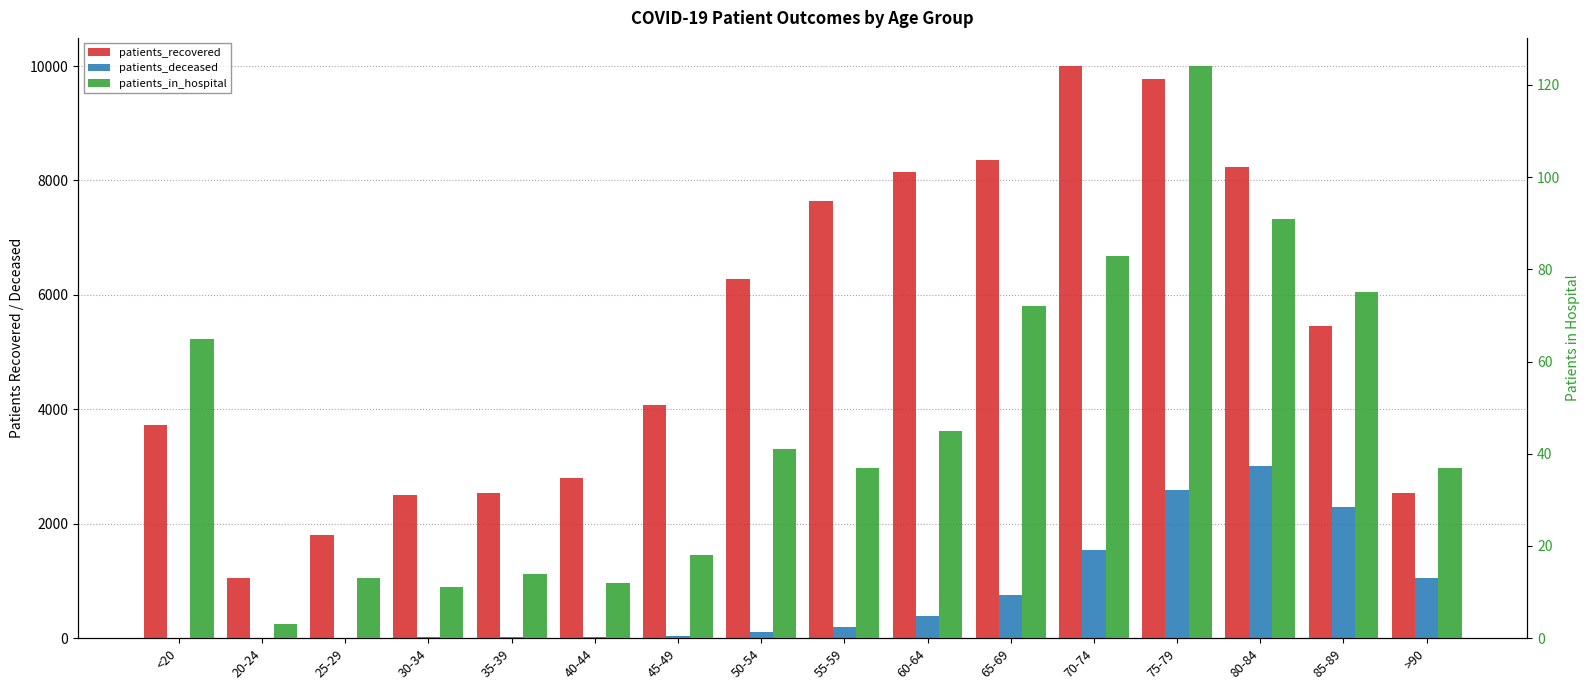

How many data points in patients_recovered are less than 5454?

8